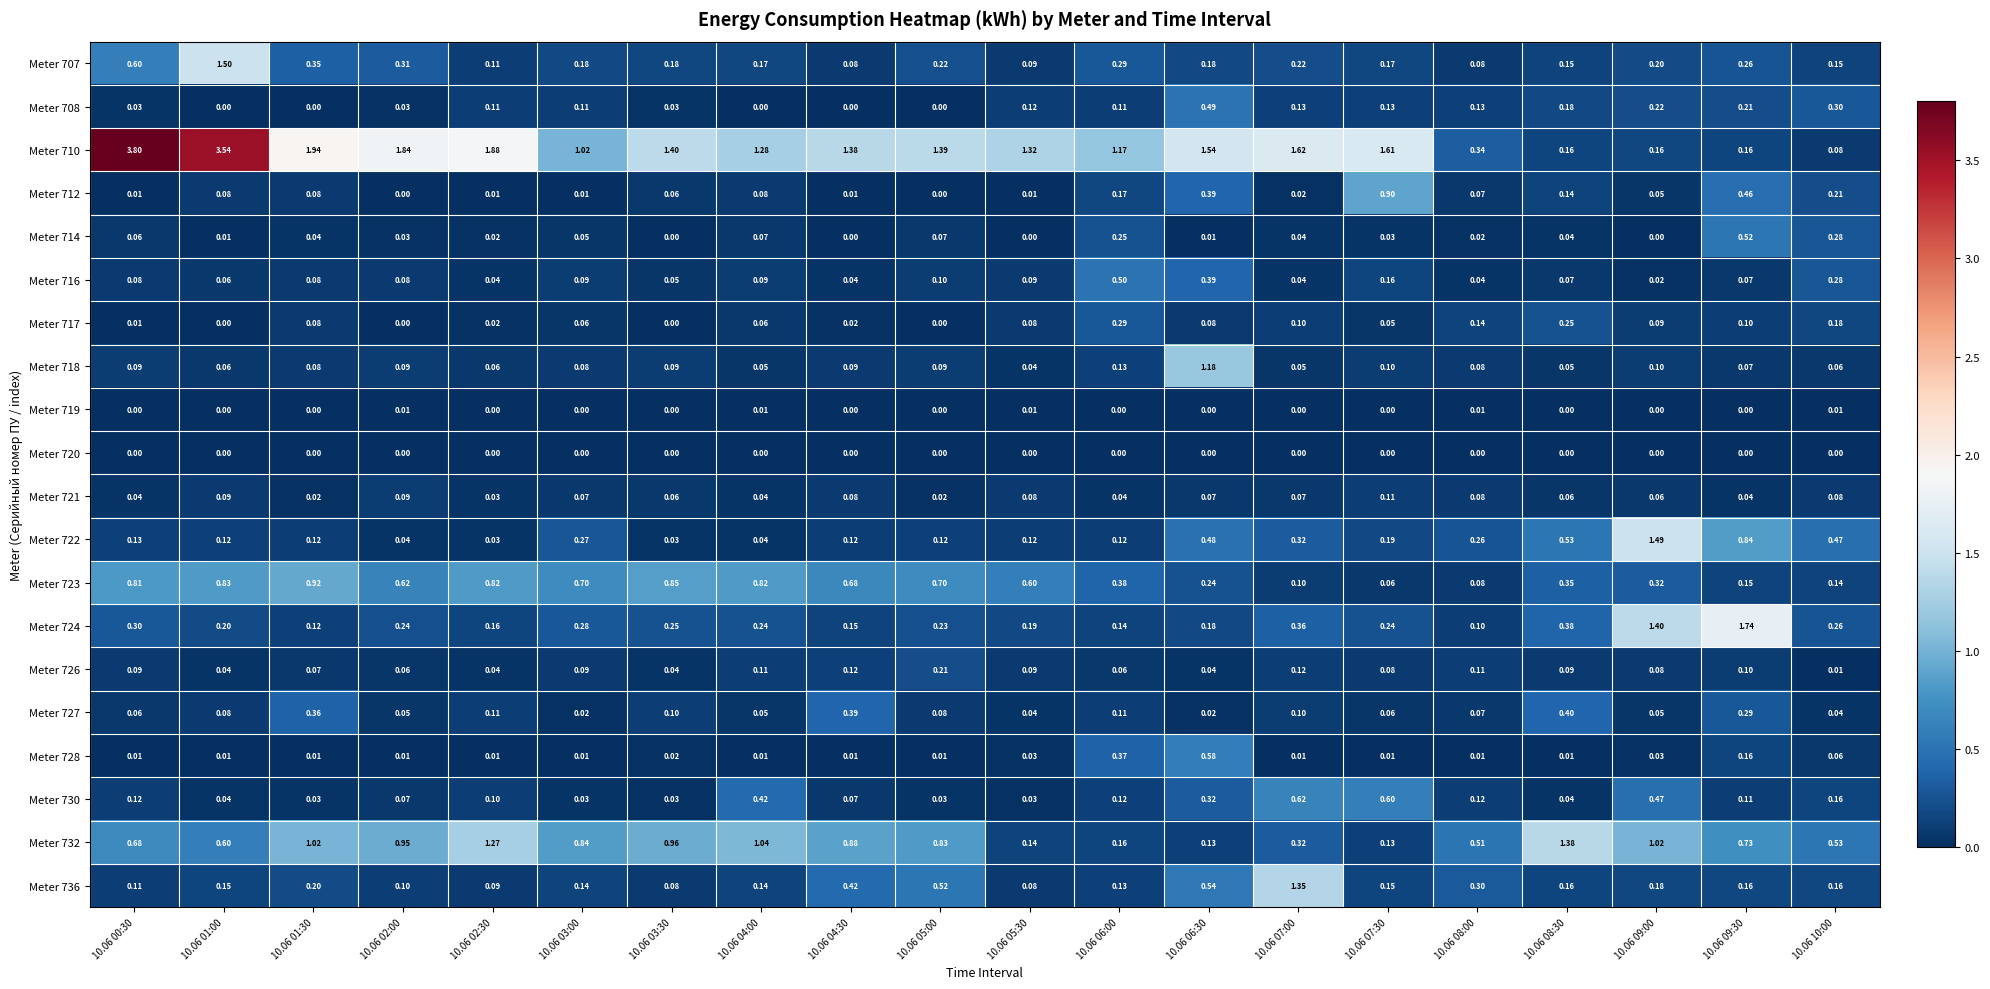

List the series in order of their peak value, highest first.

Meter 710, Meter 724, Meter 707, Meter 722, Meter 732, Meter 736, Meter 718, Meter 723, Meter 712, Meter 730, Meter 728, Meter 714, Meter 716, Meter 708, Meter 727, Meter 717, Meter 726, Meter 721, Meter 719, Meter 720